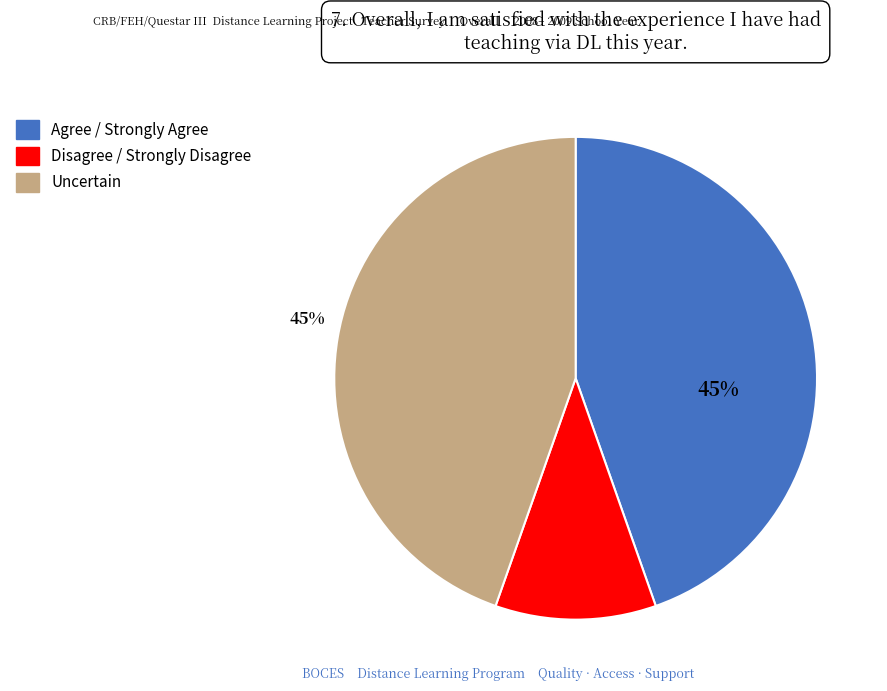

Which category has the smallest portion of the pie?

Disagree / Strongly Disagree